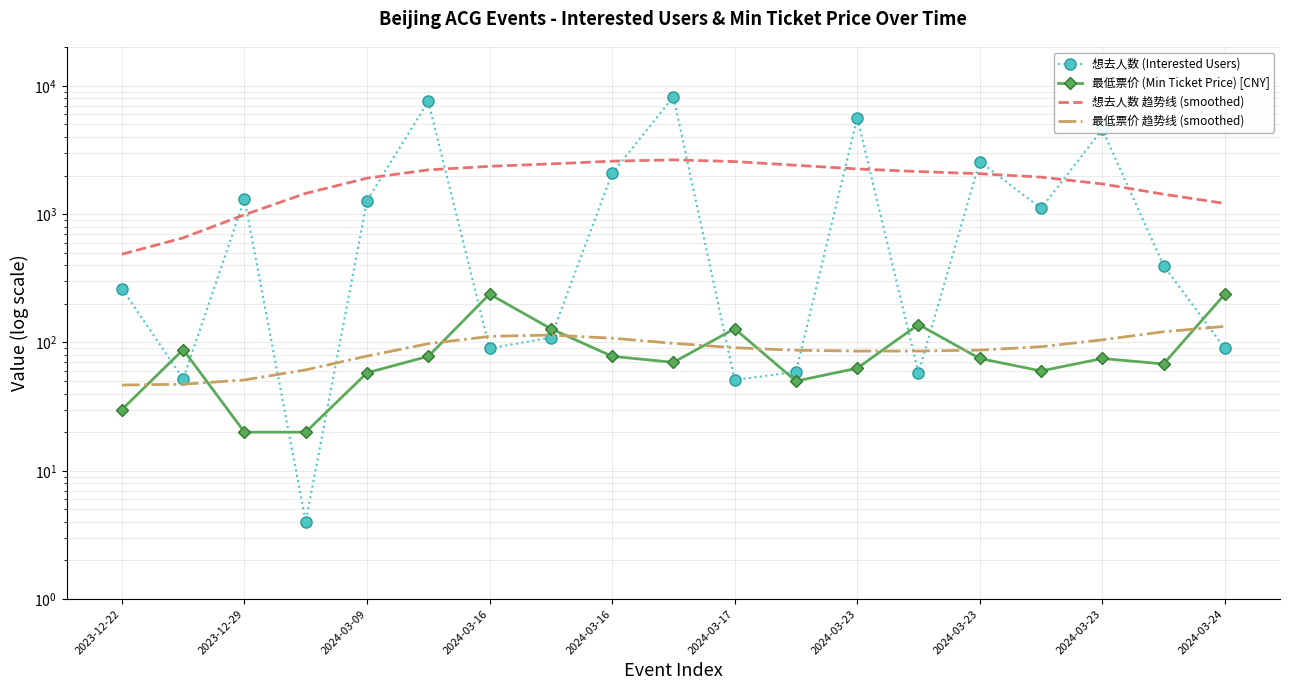

How many values in the 最低票价 (Min Ticket Price) [CNY] series are below 75?

9